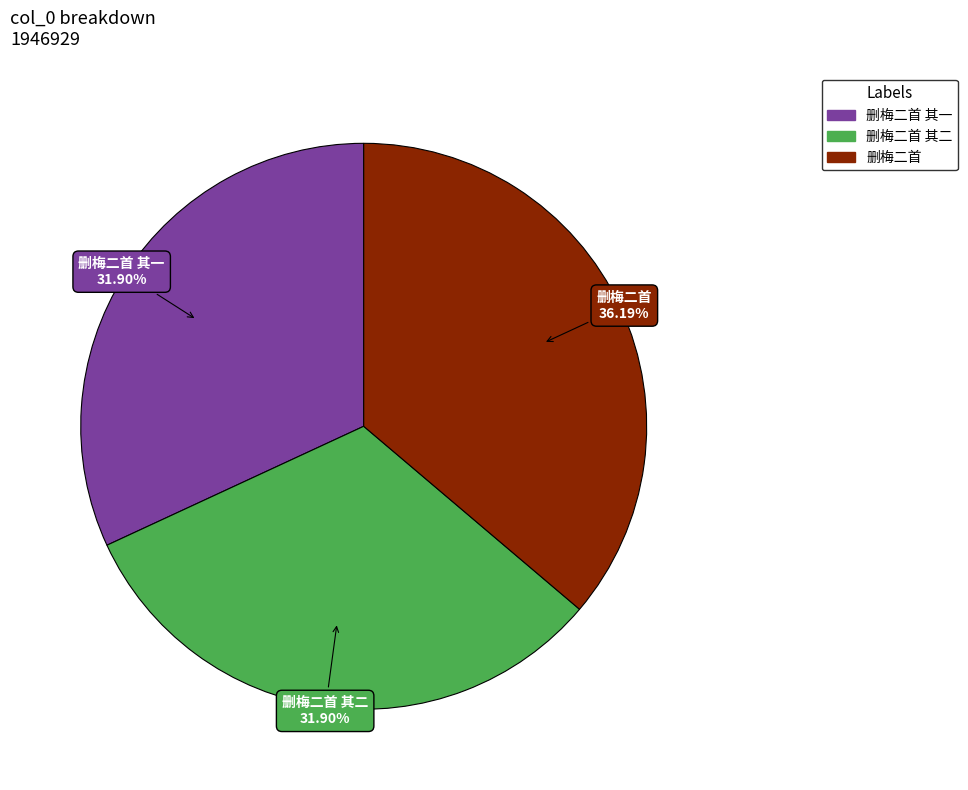

How many slices are in this pie chart?

3